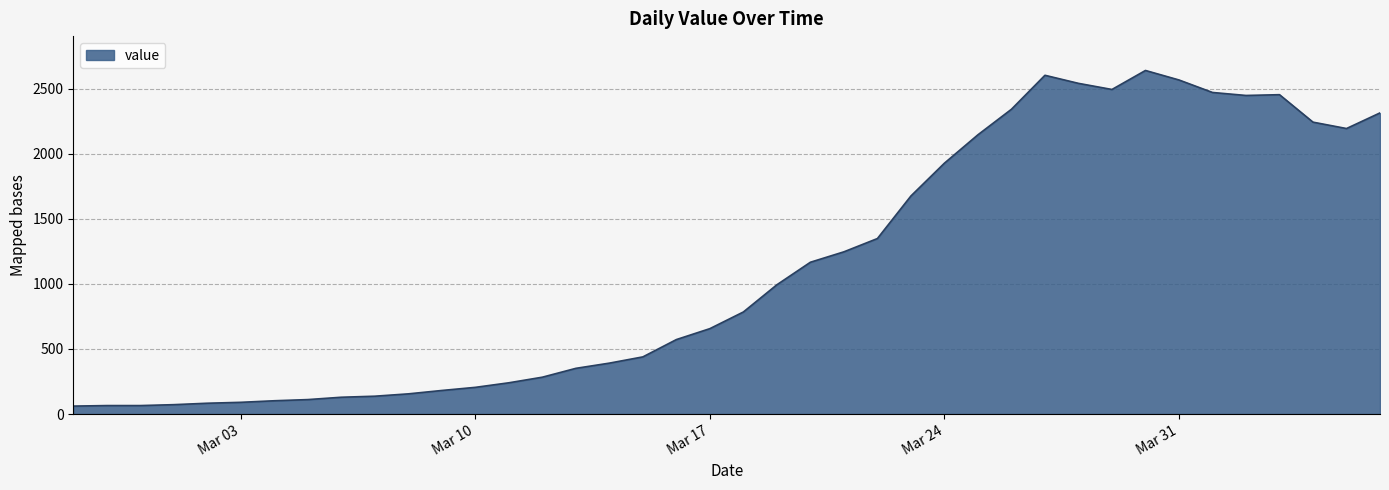

What is the minimum value shown in the chart?

61